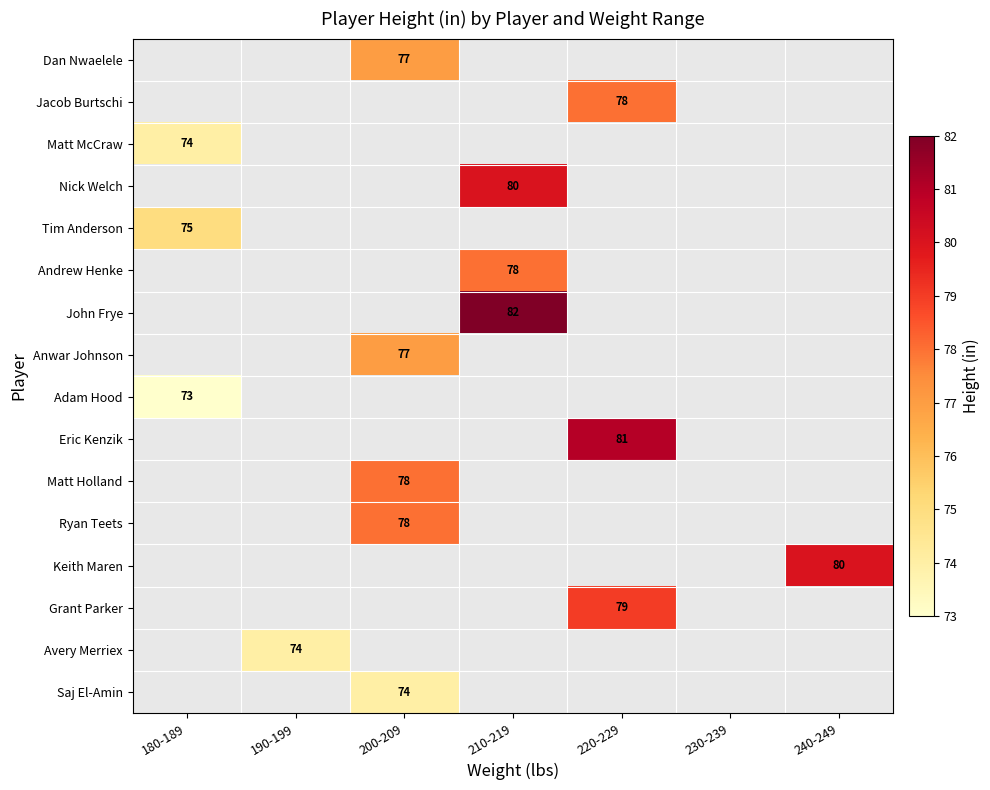

Is it true that Matt Holland equals 33 at 200-209?

False